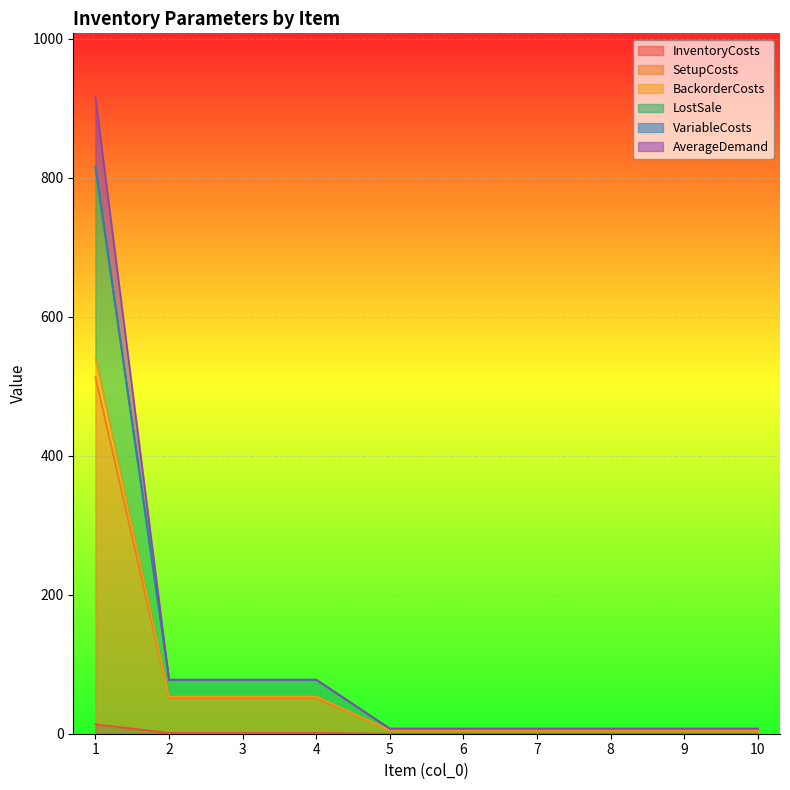

Reading left to right, transcribe all the data shown in this chart.

InventoryCosts: 13.6	1.2	1.2	1.2	0.1	0.1	0.1	0.1	0.1	0.1
SetupCosts: 513.6	51.2	51.2	51.2	5.1	5.1	5.1	5.1	5.1	5.1
BackorderCosts: 916.4	77.8	77.8	77.8	7.3	7.3	7.3	7.3	7.3	7.3
LostSale: 816.4	77.8	77.8	77.8	7.3	7.3	7.3	7.3	7.3	7.3
VariableCosts: 812.8	77.6	77.6	77.6	7.3	7.3	7.3	7.3	7.3	7.3
AverageDemand: 540.8	53.6	53.6	53.6	5.3	5.3	5.3	5.3	5.3	5.3